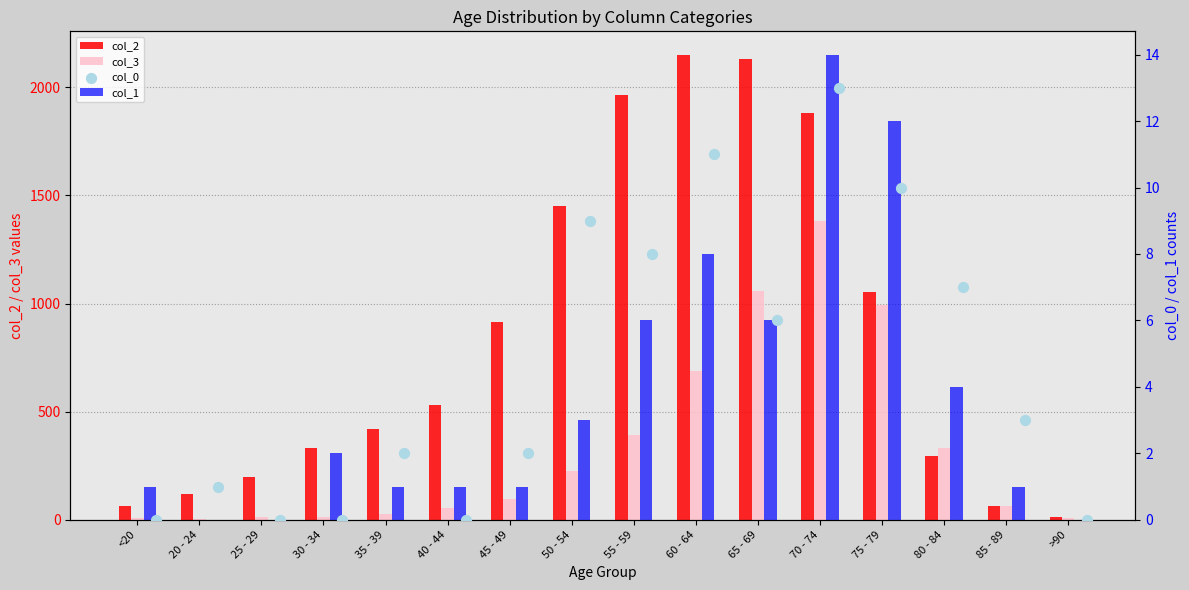

Which series contains the highest Y value?

col_2